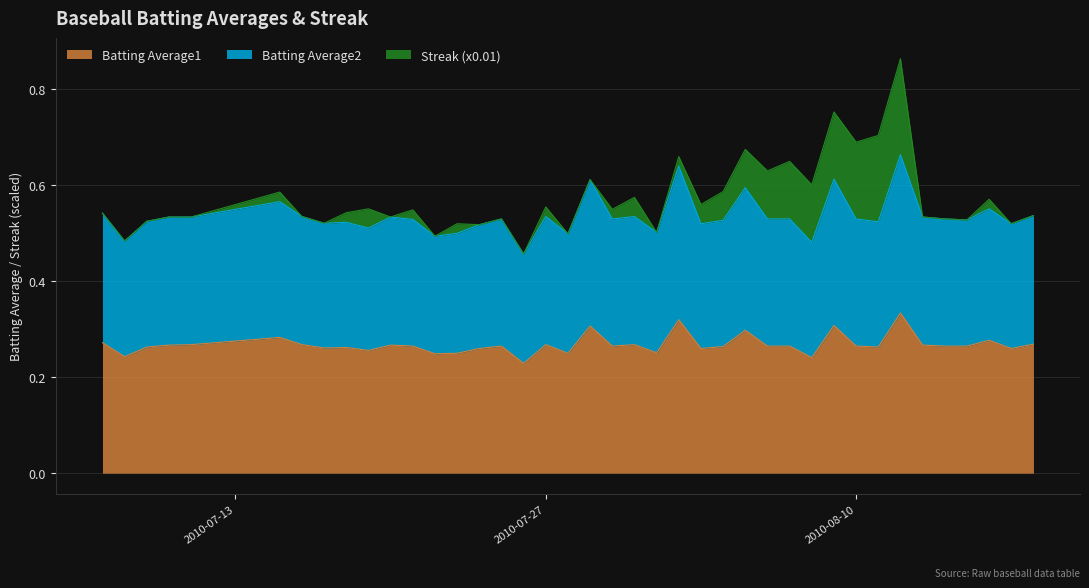

Which series changed the most between 2010-07-10 and 2010-07-16?

Batting Average1